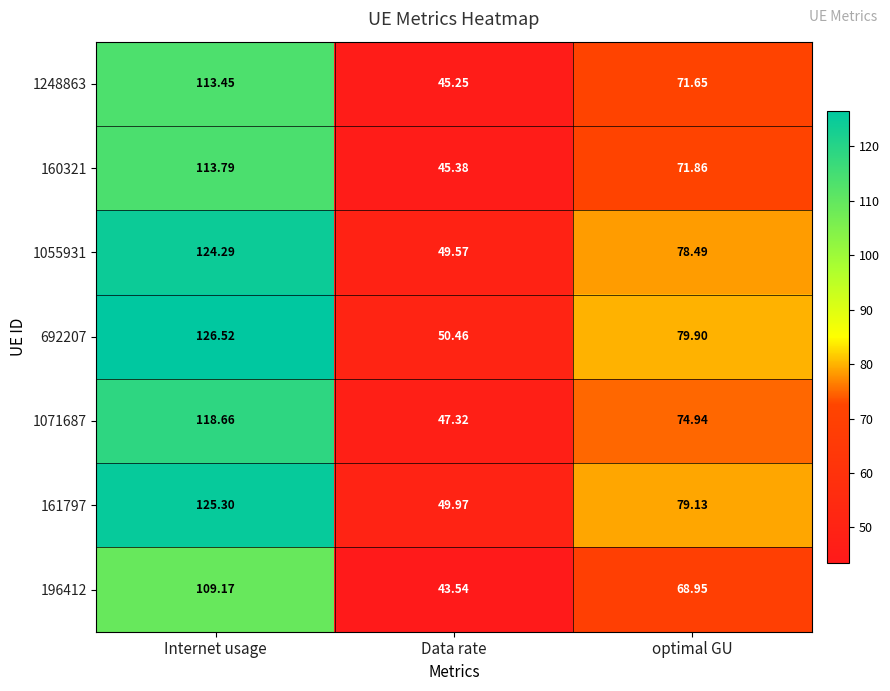

At which label does 161797 first exceed 79?

Internet usage